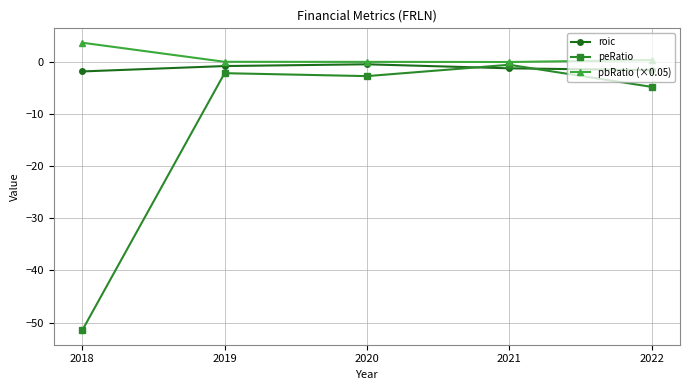

The pbRatio (×0.05) series shows 0.1 at 2019. True or false?

True